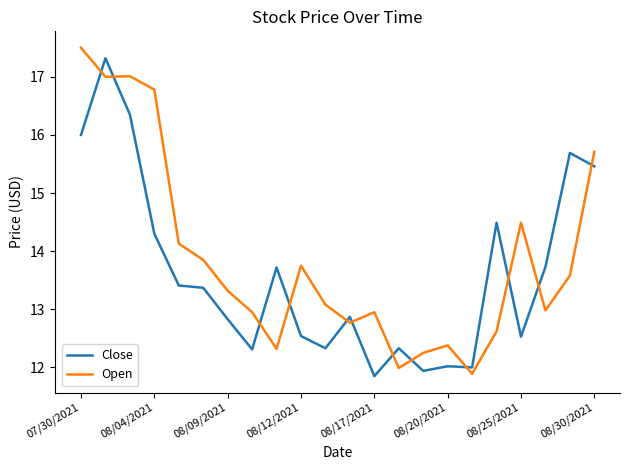

Rank the series by their average value, from highest to lowest.

Open, Close